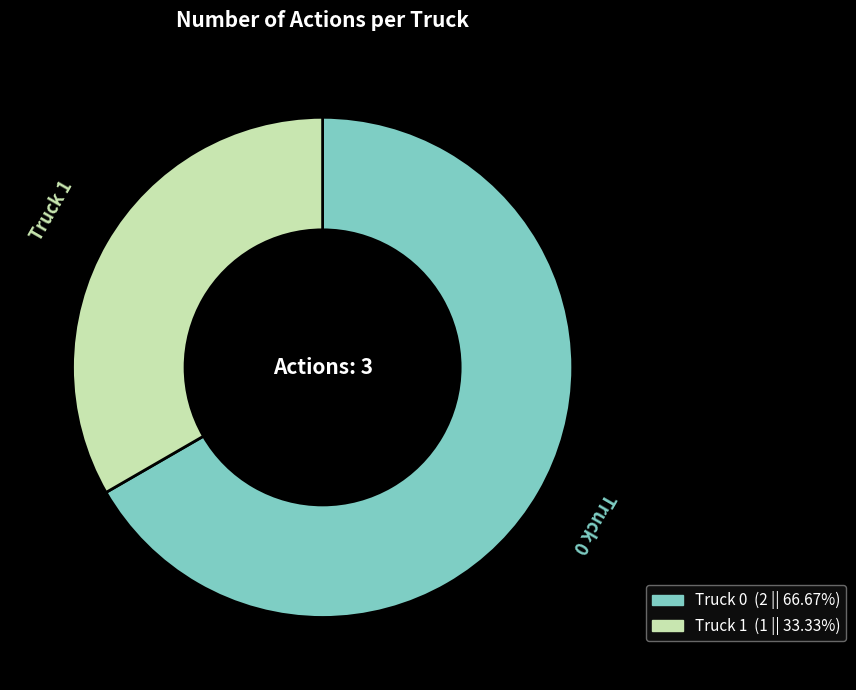

What is the ratio of the value at Truck 1 to the value at Truck 0?

0.5